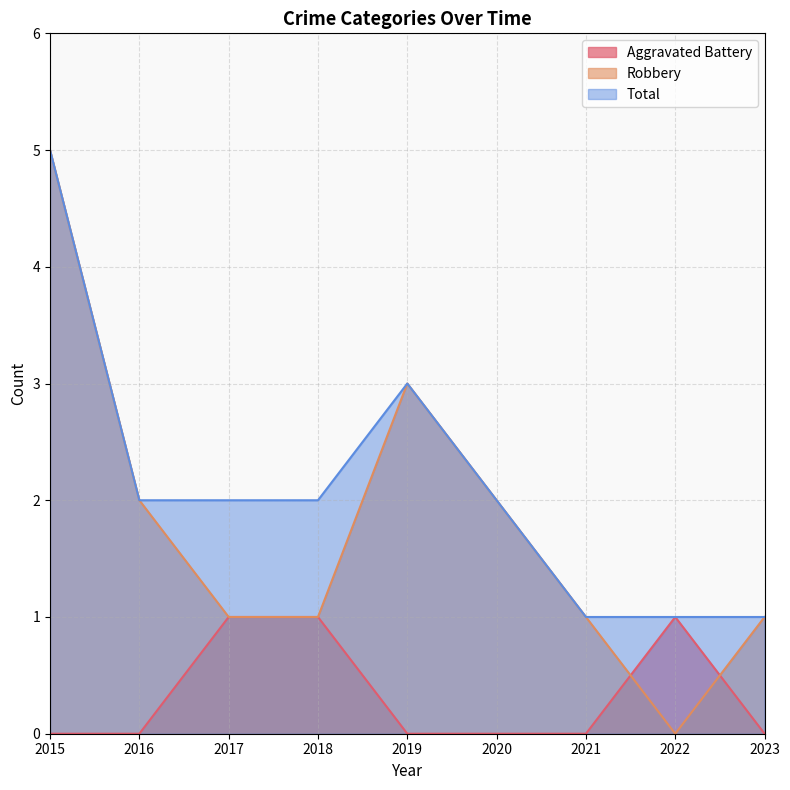

Where does the Robbery series first go above 1?

2015